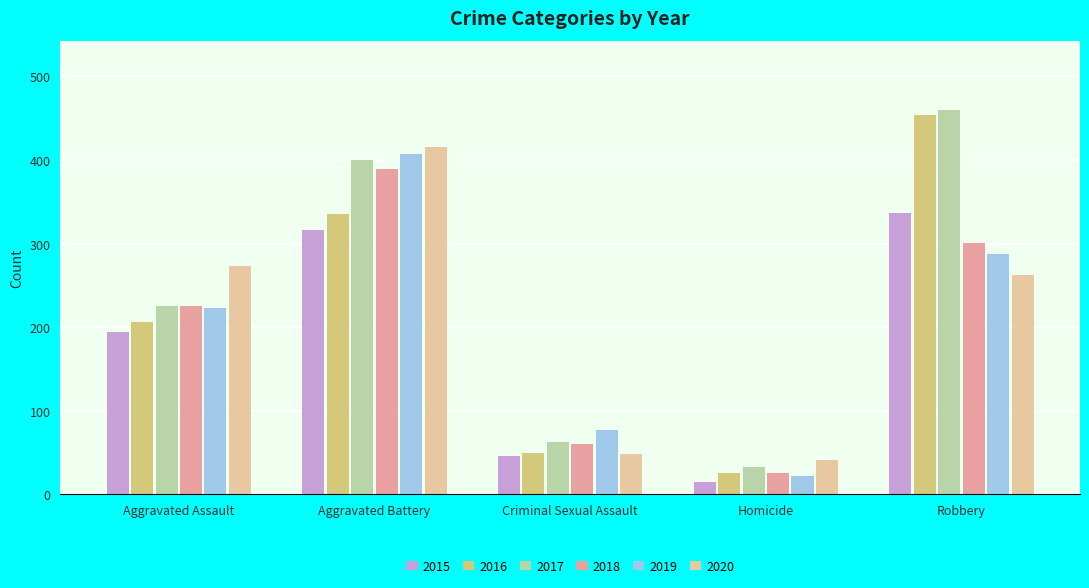

At how many categories does at least one series exceed 224?

3